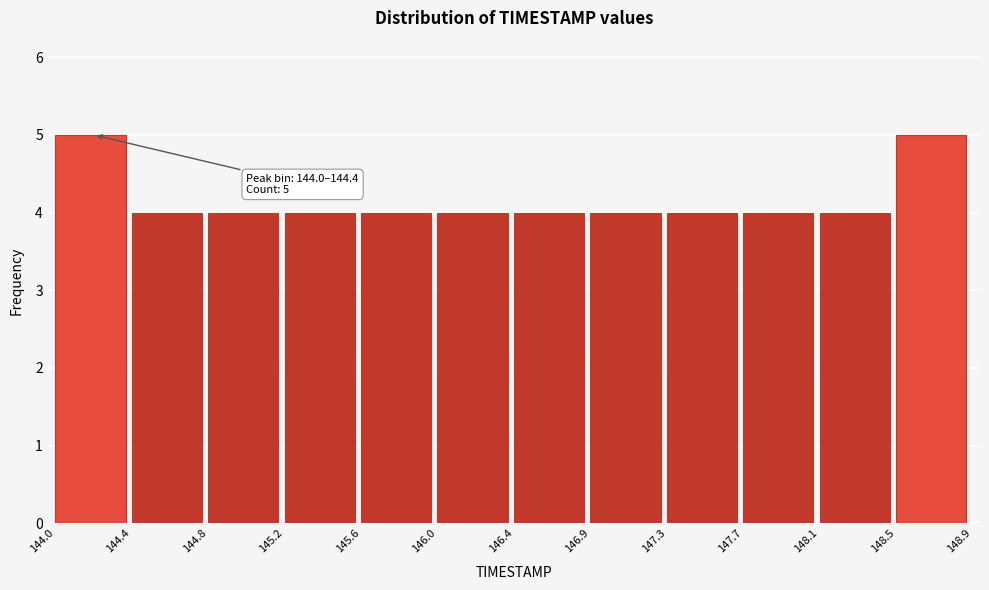

Reading left to right, what are all the values shown in this chart?

5	4	4	4	4	4	4	4	4	4	4	5